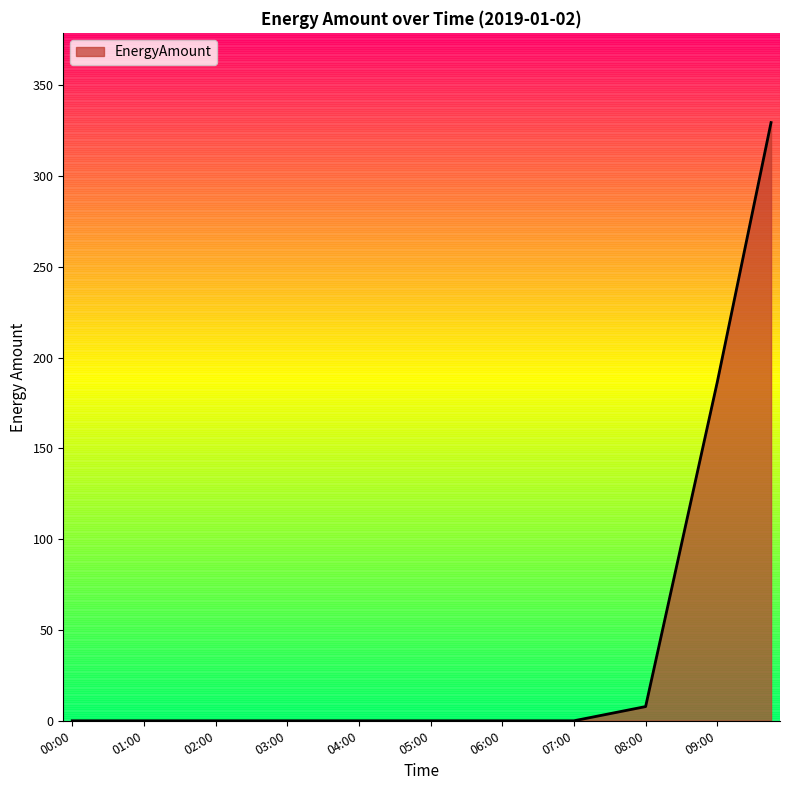

What is the difference between the maximum and minimum values?

329.5